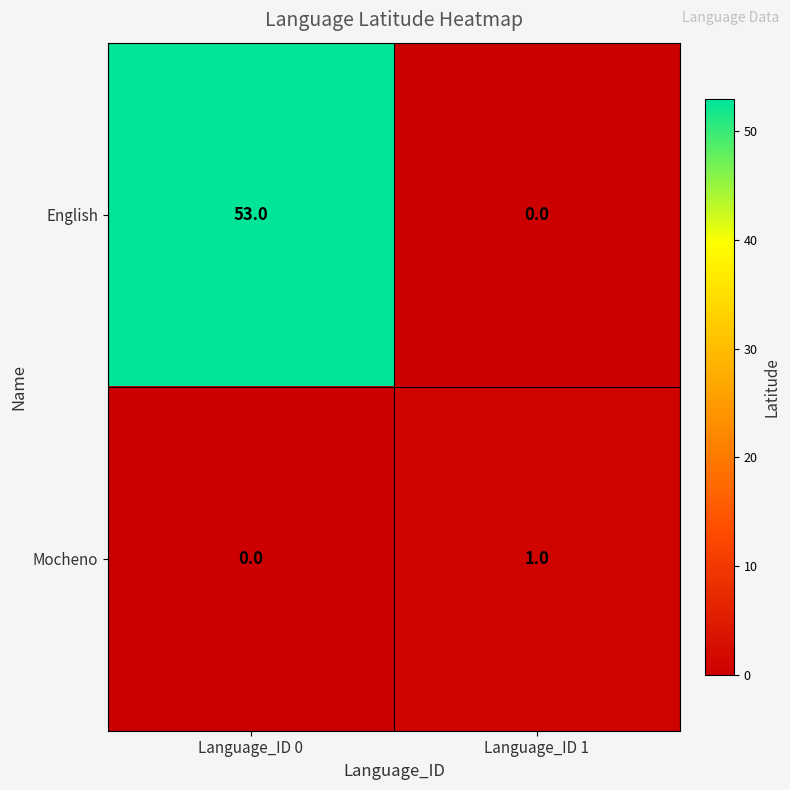

What is the sum of all English values?

53